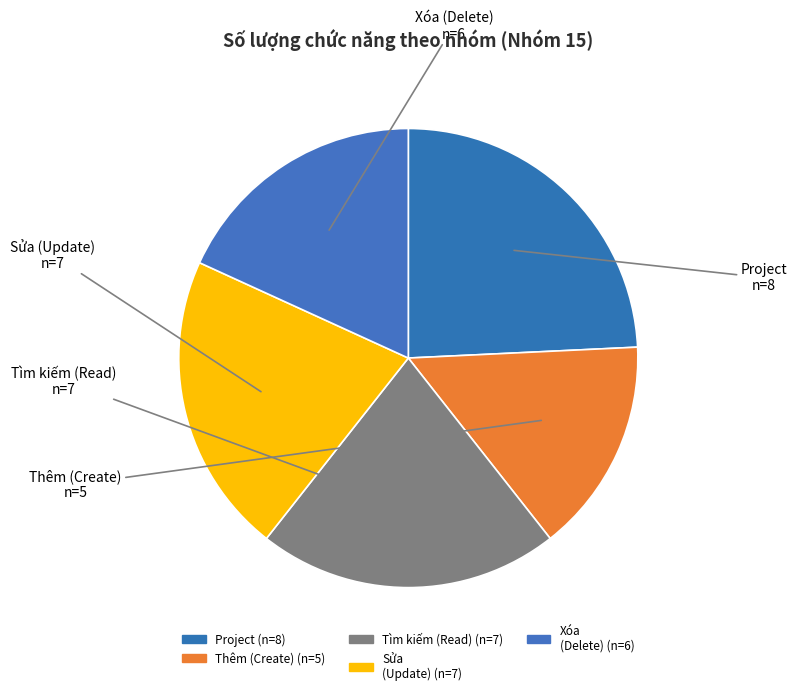

What is the ratio of the value at Sửa (Update) to the value at Xóa (Delete)?

1.2